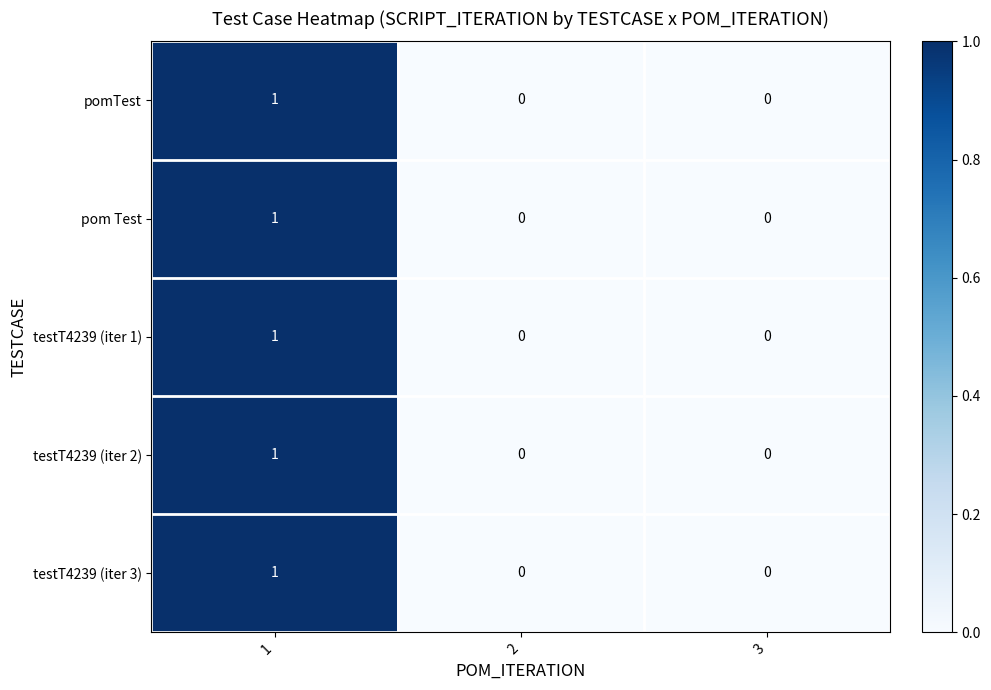

Count the testT4239 (iter 1) values in the range 0 to 1.

3